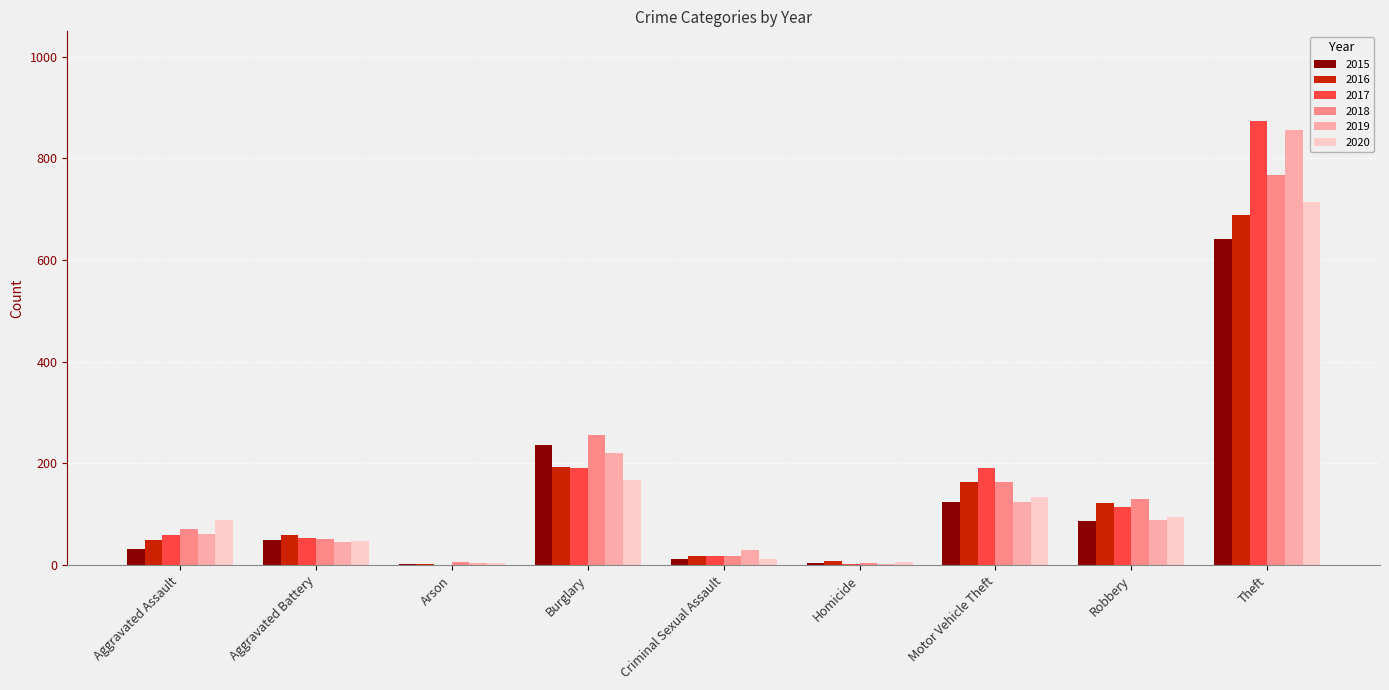

Is the value of 2018 at Aggravated Battery greater than the value of 2019 at Burglary?

No